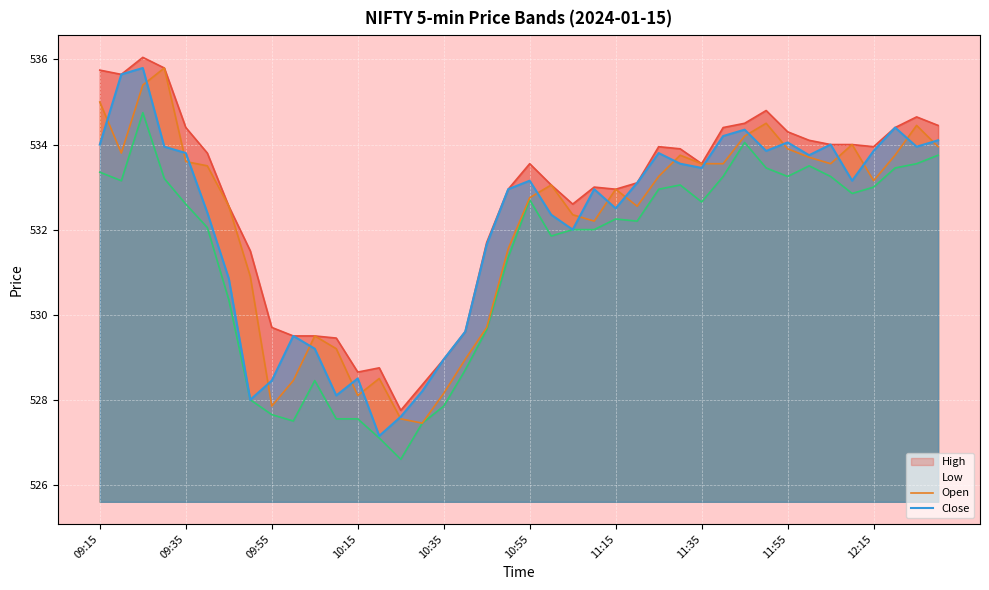

Is it true that Open equals 734.3 at 10:55?

False